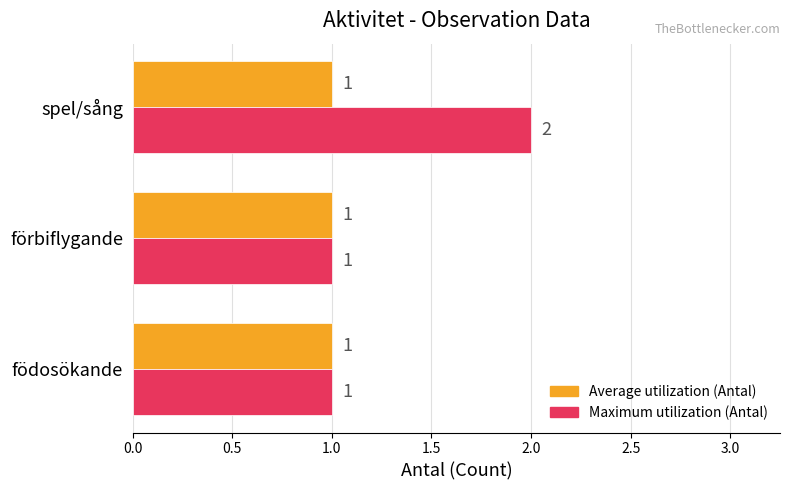

At which category does the chart reach its peak across all series?

spel/sång